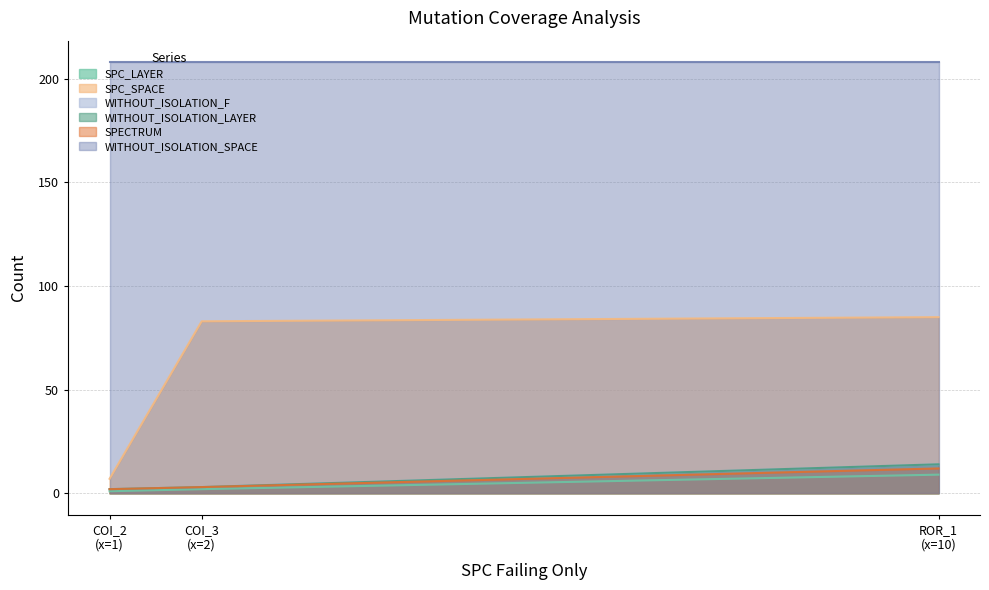

Which series has the largest total across all categories?

SPC_LAYER